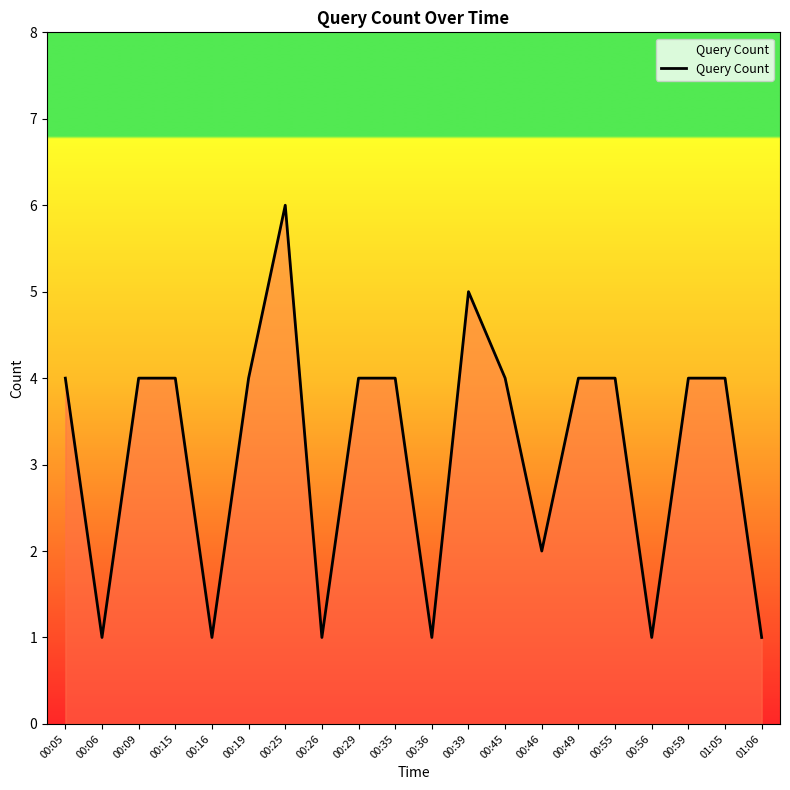

True or false: there are more than 0 points higher than both neighbors.

True